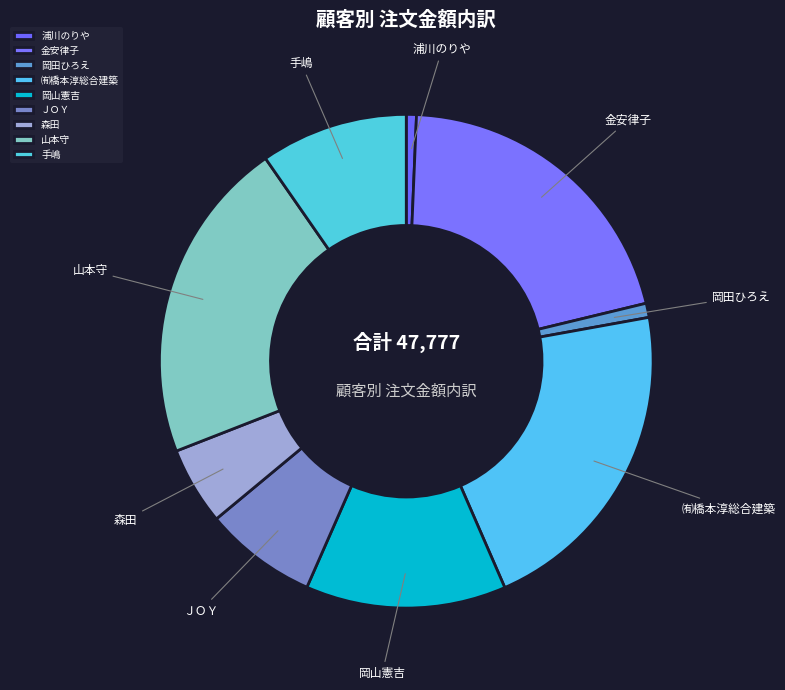

What is the ratio of the value at 手嶋 to the value at ＪＯＹ?

1.3